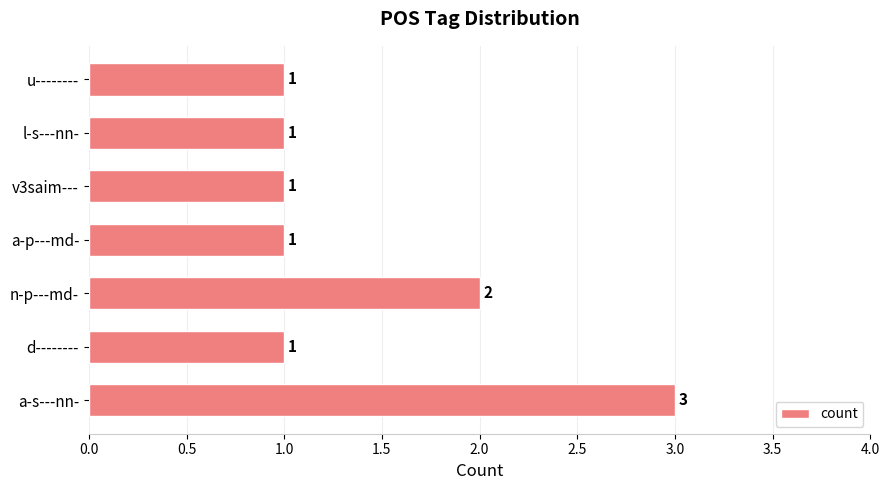

Is it true that the value at v3saim--- is 1?

True